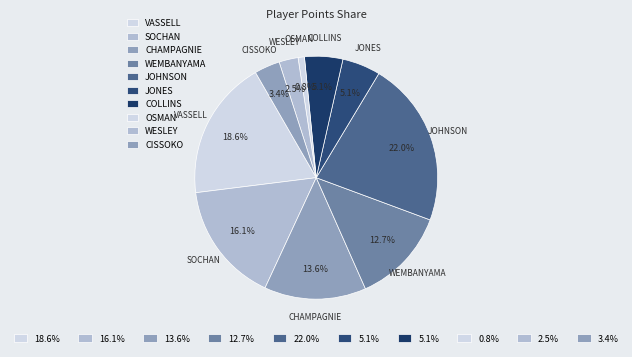

Count the number of slices in the pie.

10